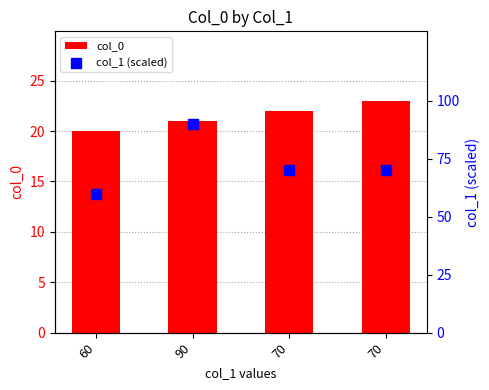

Which series contains the lowest Y value?

col_1 (scaled)